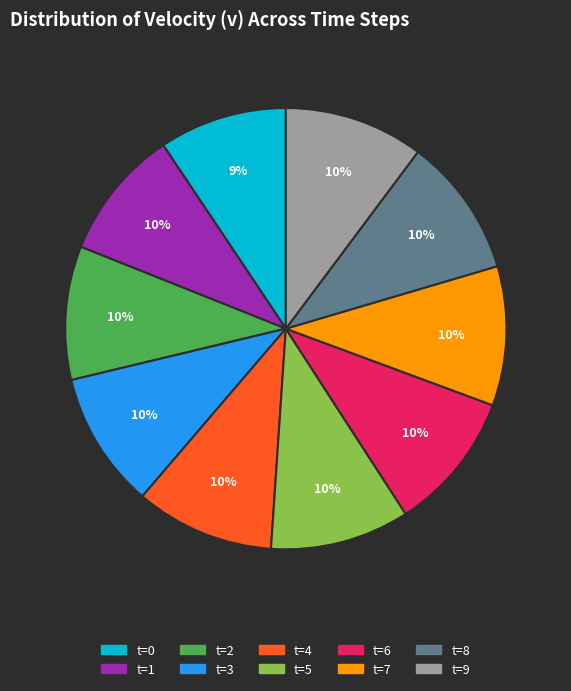

How many slices are in this pie chart?

10